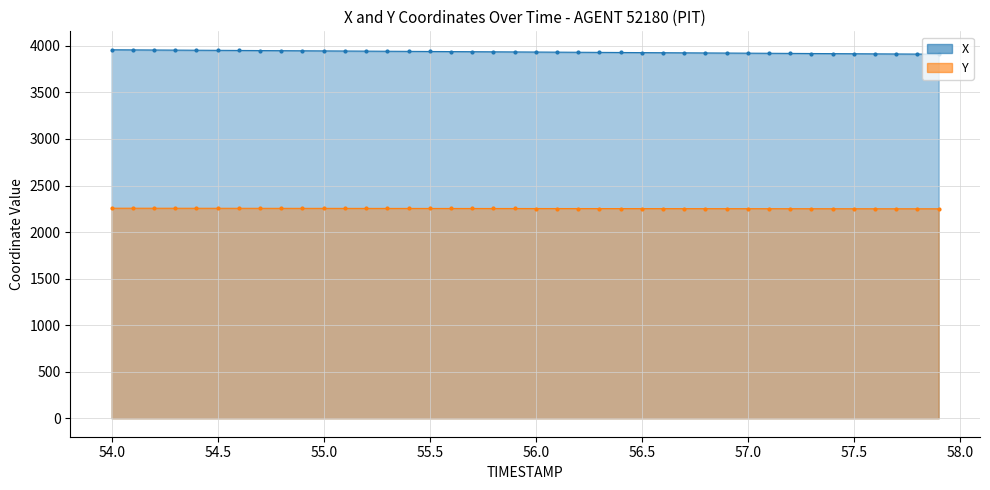

At how many categories does at least one series exceed 3789?

40